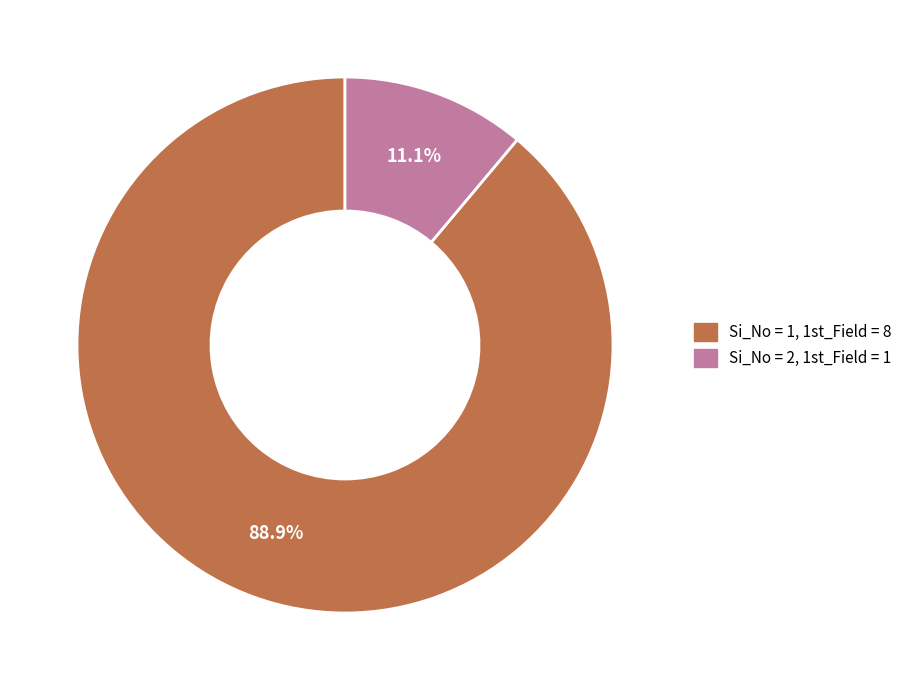

Rank the categories by value from highest to lowest.

1, 2